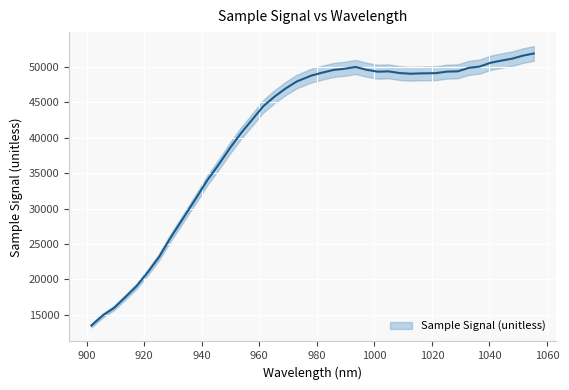

What is the label of the 21st point from the right?

978.125814